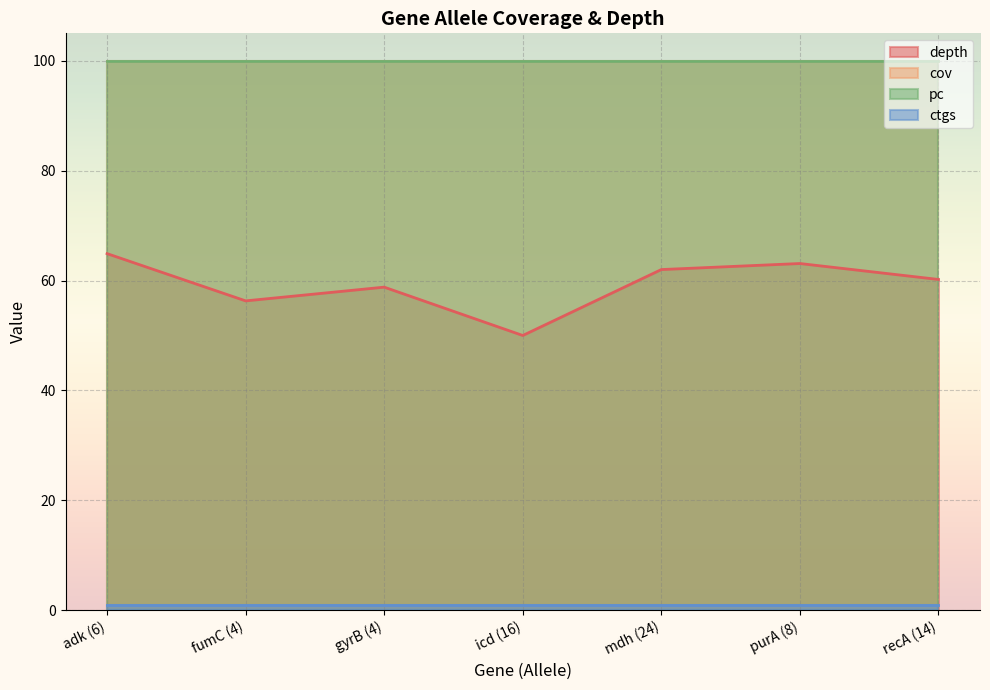

Between fumC (4) and mdh (24), which series saw the biggest shift?

depth